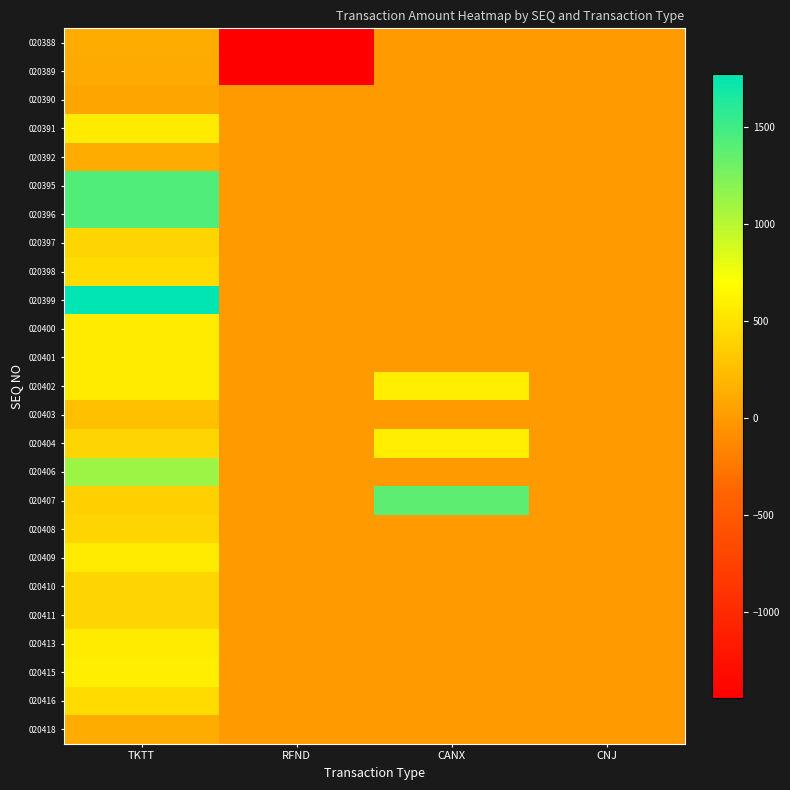

Which category has the lowest value across all series?

RFND